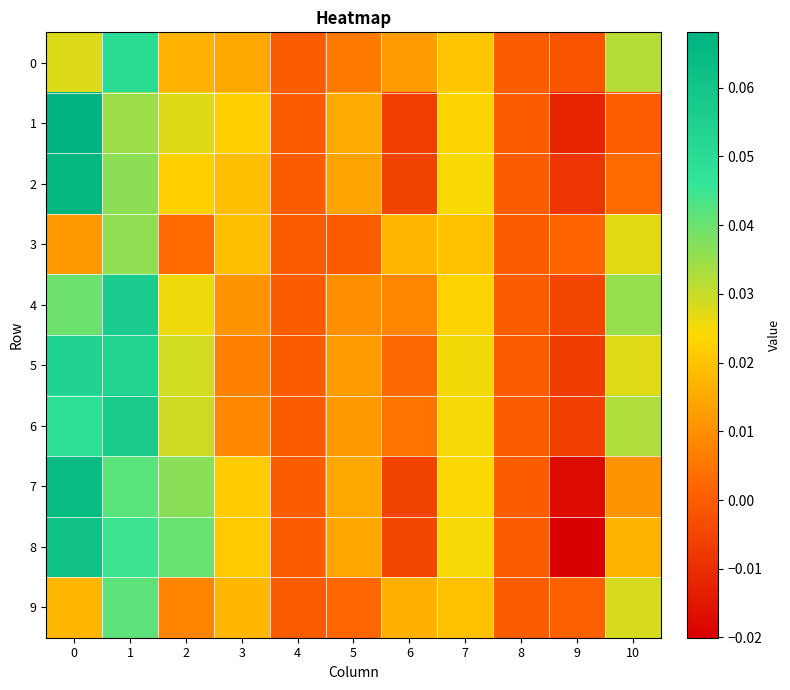

Reading left to right, extract all data points from this chart.

row_0: 0=0.0	1=0.1	2=0.0	3=0.0	4=0.0	5=0.0	6=0.0	7=0.0	8=0.0	9=-0.0	10=0.0
row_1: 0=0.1	1=0.0	2=0.0	3=0.0	4=0.0	5=0.0	6=-0.0	7=0.0	8=0.0	9=-0.0	10=0.0
row_2: 0=0.1	1=0.0	2=0.0	3=0.0	4=0.0	5=0.0	6=-0.0	7=0.0	8=0.0	9=-0.0	10=0.0
row_3: 0=0.0	1=0.0	2=0.0	3=0.0	4=0.0	5=0.0	6=0.0	7=0.0	8=0.0	9=0.0	10=0.0
row_4: 0=0.0	1=0.1	2=0.0	3=0.0	4=0.0	5=0.0	6=0.0	7=0.0	8=0.0	9=-0.0	10=0.0
row_5: 0=0.1	1=0.1	2=0.0	3=0.0	4=0.0	5=0.0	6=0.0	7=0.0	8=0.0	9=-0.0	10=0.0
row_6: 0=0.0	1=0.1	2=0.0	3=0.0	4=0.0	5=0.0	6=0.0	7=0.0	8=0.0	9=-0.0	10=0.0
row_7: 0=0.1	1=0.0	2=0.0	3=0.0	4=0.0	5=0.0	6=-0.0	7=0.0	8=0.0	9=-0.0	10=0.0
row_8: 0=0.1	1=0.0	2=0.0	3=0.0	4=0.0	5=0.0	6=-0.0	7=0.0	8=0.0	9=-0.0	10=0.0
row_9: 0=0.0	1=0.0	2=0.0	3=0.0	4=0.0	5=0.0	6=0.0	7=0.0	8=0.0	9=0.0	10=0.0